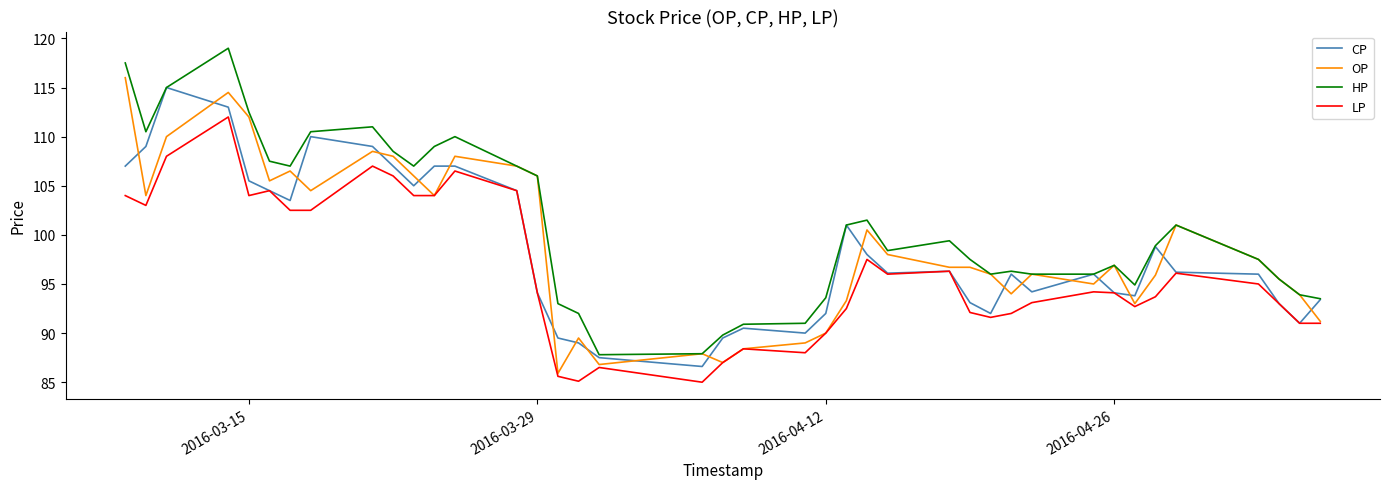

True or false: HP and LP cross at least once.

False